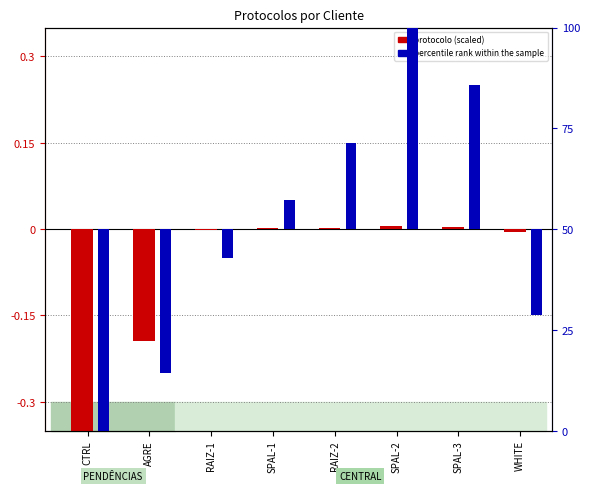

At which category is the sum across all series the highest?

SPAL-2